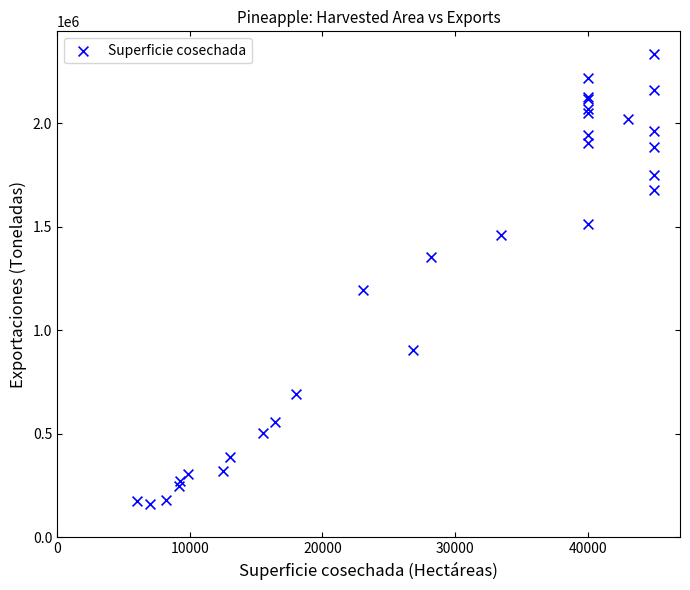

What Y value in the scatter plot is closest to 1247224?

1194179.0